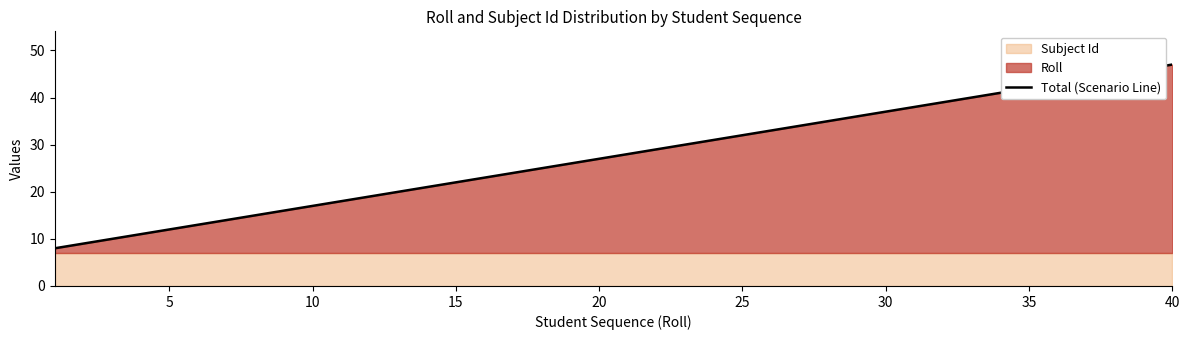

What is the difference between the maximum and second lowest values?

38